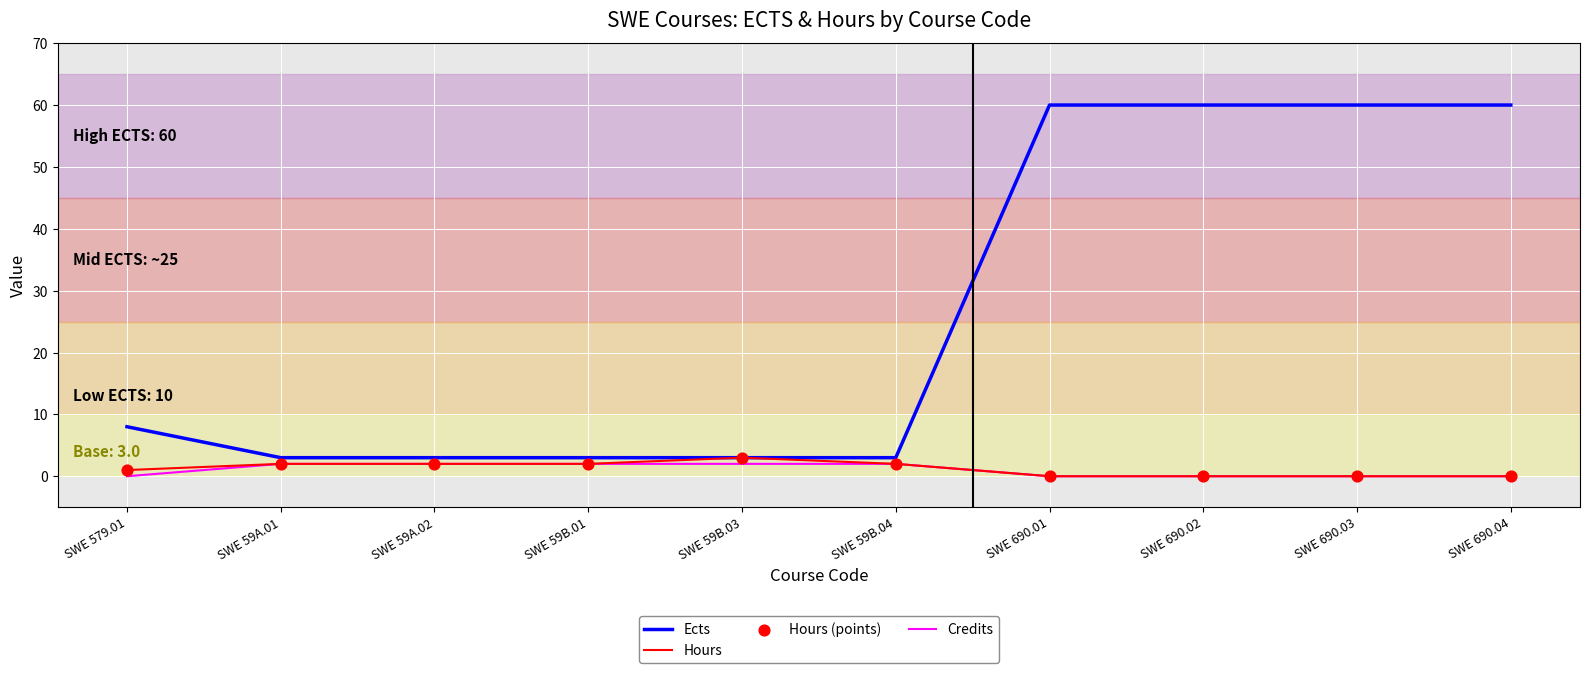

Which series has the largest range (max minus min)?

Ects